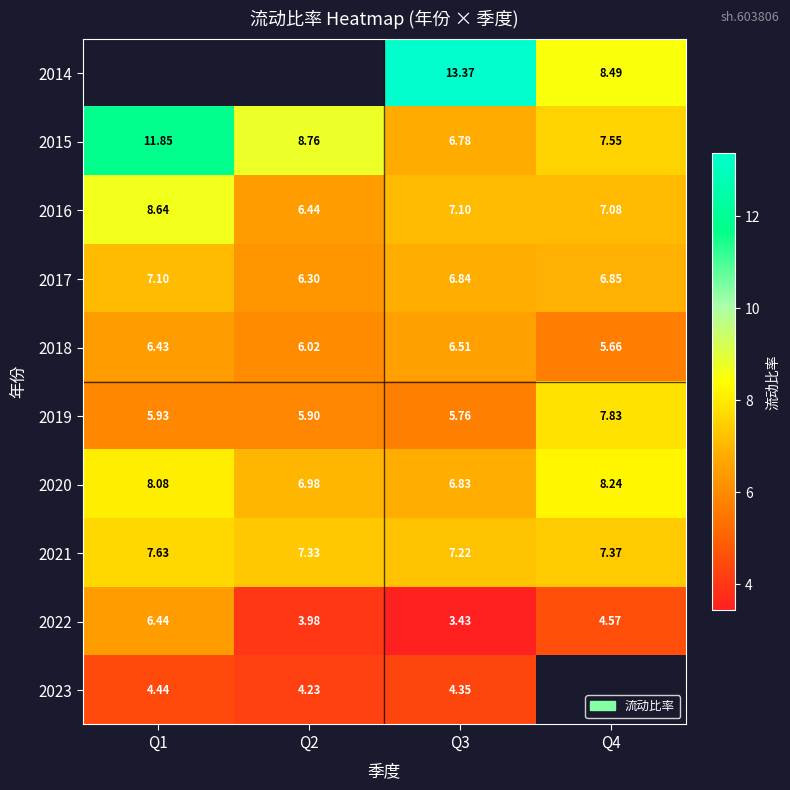

What is the difference between the 2020 values at Q4 and Q3?

1.4